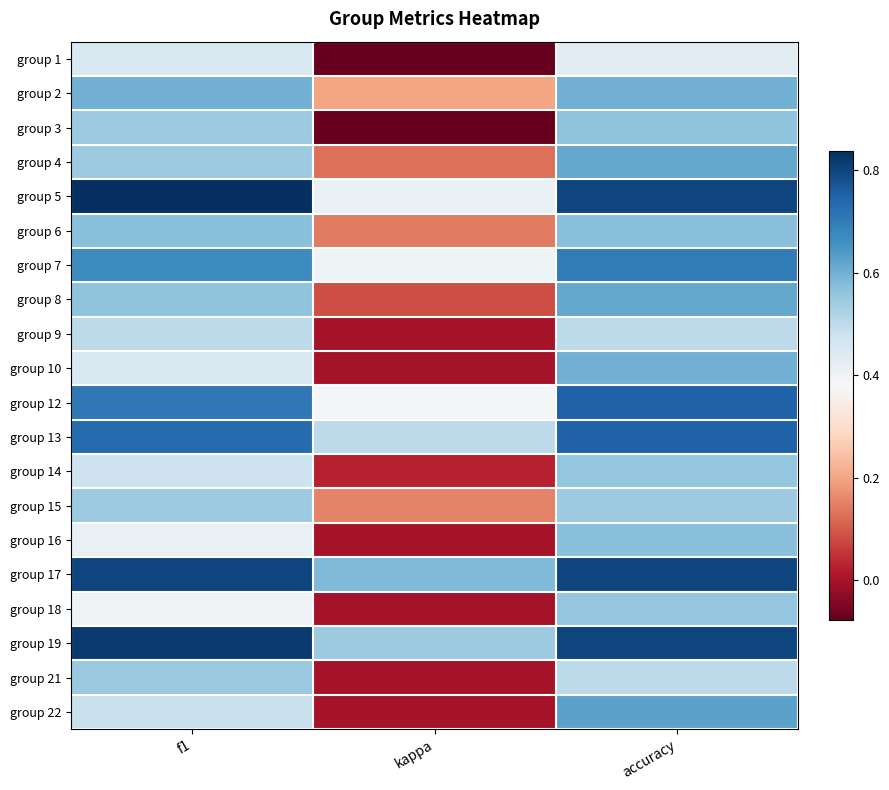

Reading right to left, extract all data points from this chart.

group 1: accuracy=0.4	kappa=-0.1	f1=0.5
group 2: accuracy=0.6	kappa=0.2	f1=0.6
group 3: accuracy=0.6	kappa=-0.1	f1=0.5
group 4: accuracy=0.6	kappa=0.1	f1=0.5
group 5: accuracy=0.8	kappa=0.4	f1=0.8
group 6: accuracy=0.6	kappa=0.1	f1=0.6
group 7: accuracy=0.7	kappa=0.4	f1=0.7
group 8: accuracy=0.6	kappa=0.1	f1=0.6
group 9: accuracy=0.5	kappa=0.0	f1=0.5
group 10: accuracy=0.6	kappa=0.0	f1=0.5
group 12: accuracy=0.8	kappa=0.4	f1=0.7
group 13: accuracy=0.8	kappa=0.5	f1=0.7
group 14: accuracy=0.6	kappa=0.0	f1=0.5
group 15: accuracy=0.5	kappa=0.2	f1=0.5
group 16: accuracy=0.6	kappa=0.0	f1=0.4
group 17: accuracy=0.8	kappa=0.6	f1=0.8
group 18: accuracy=0.6	kappa=0.0	f1=0.4
group 19: accuracy=0.8	kappa=0.5	f1=0.8
group 21: accuracy=0.5	kappa=0.0	f1=0.5
group 22: accuracy=0.6	kappa=0.0	f1=0.5